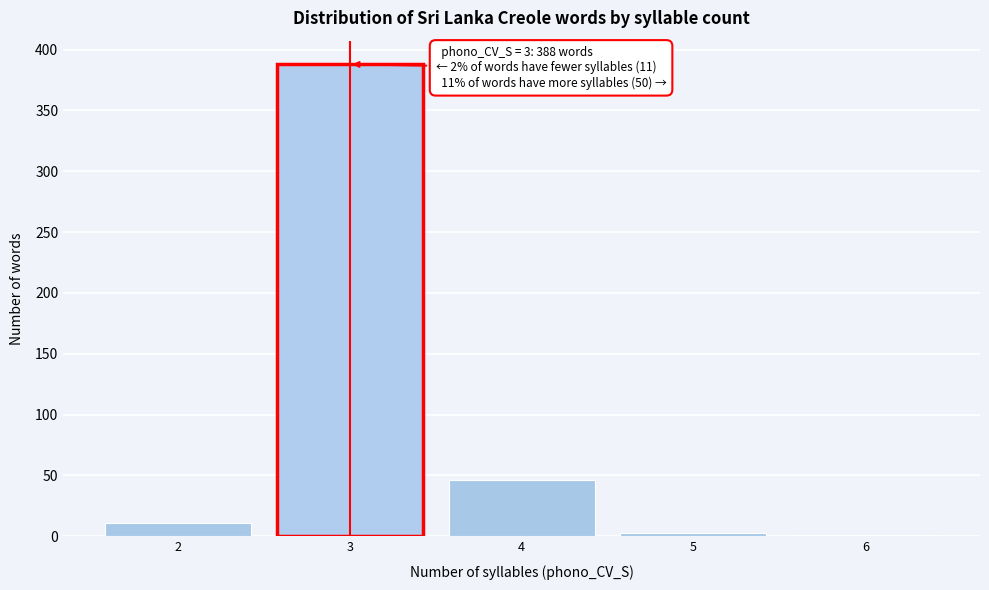

Over which range of the x-axis is the bar tallest?

2.5 to 3.5